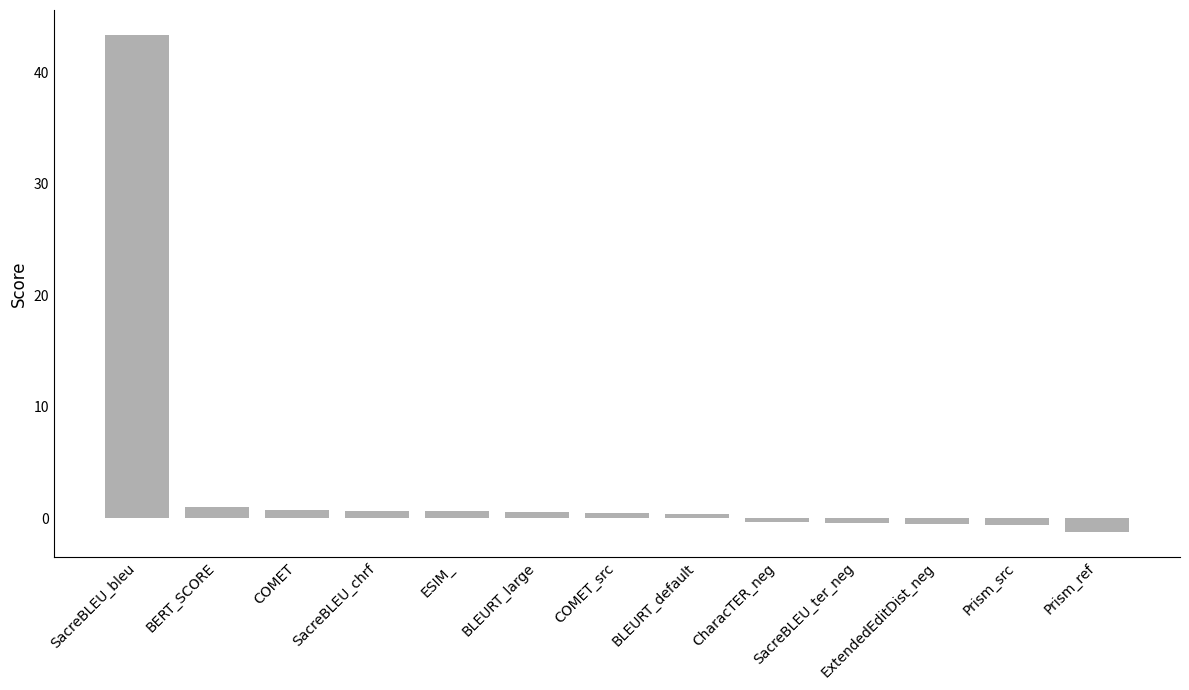

What is the sum of all values?

44.6